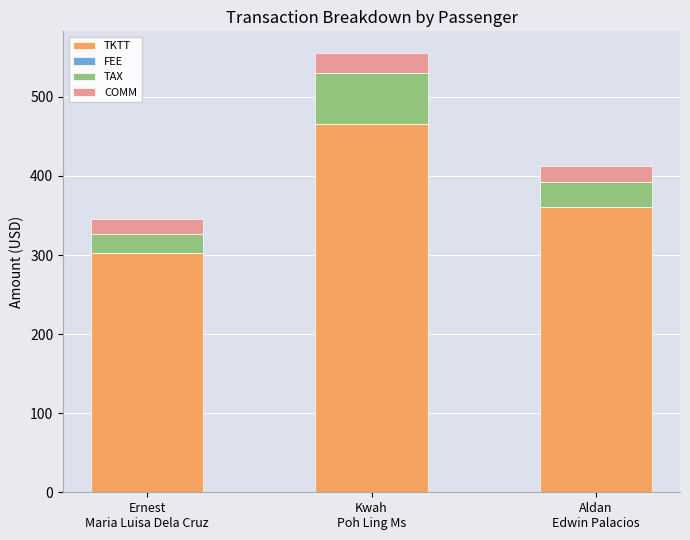

At which category is the sum across all series the highest?

Kwah
Poh Ling Ms